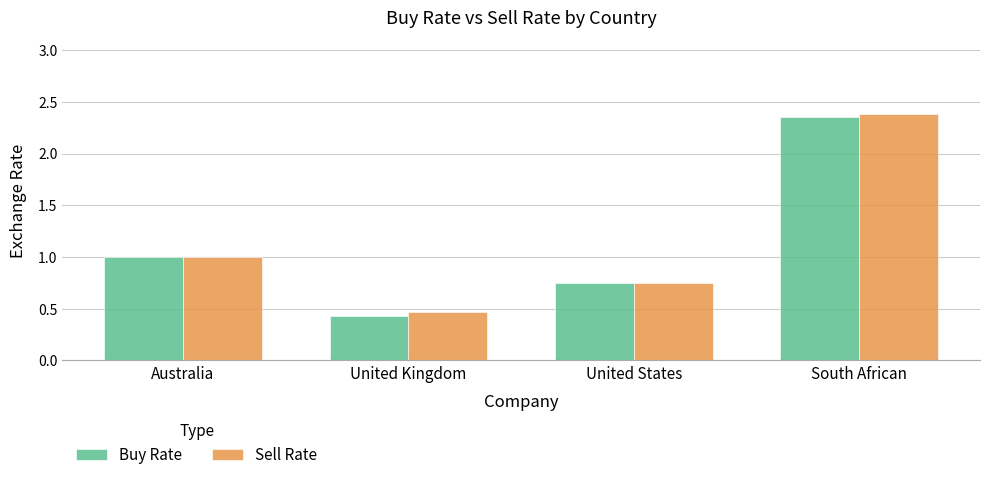

At which category does the chart reach its peak across all series?

South African